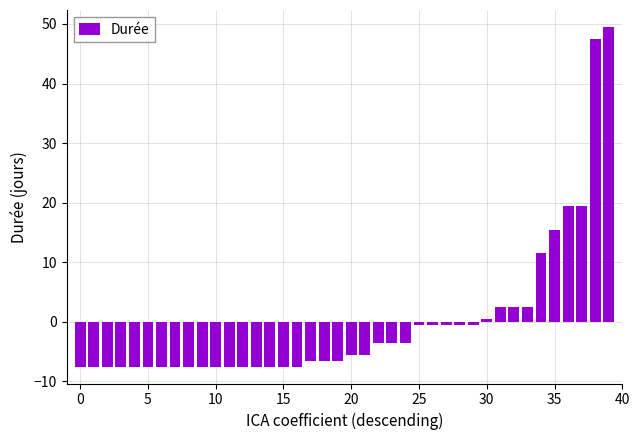

What is the difference between the maximum and minimum values?

57.0